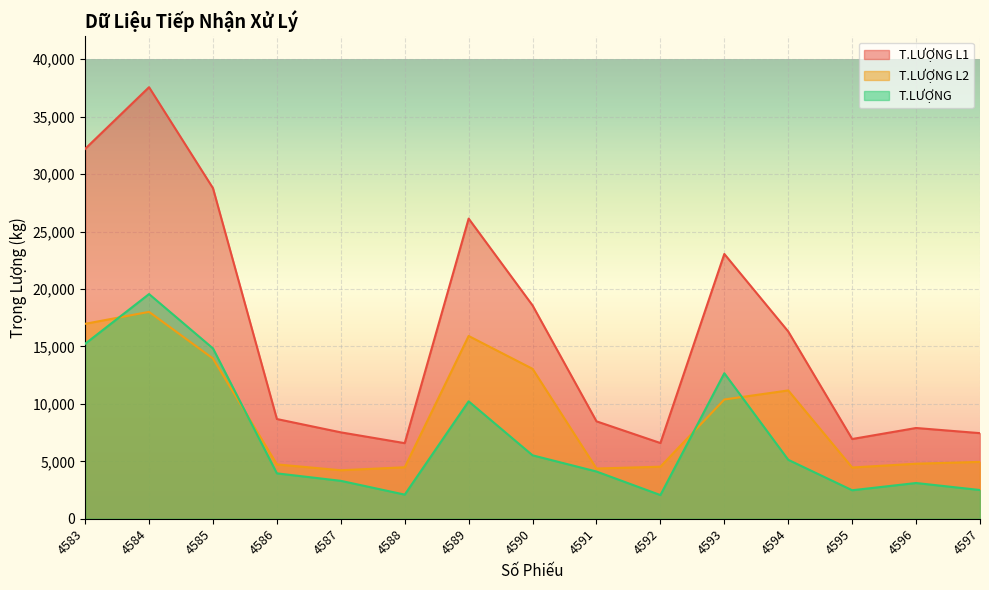

Which series has the largest range (max minus min)?

T.LƯỢNG L1